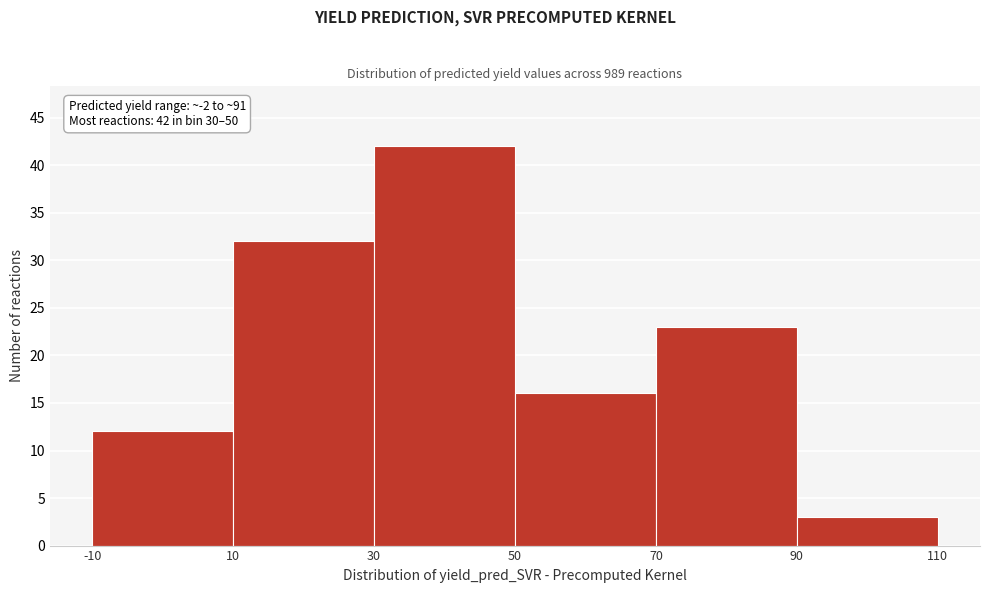

Over which range of the x-axis is the bar tallest?

30 to 50